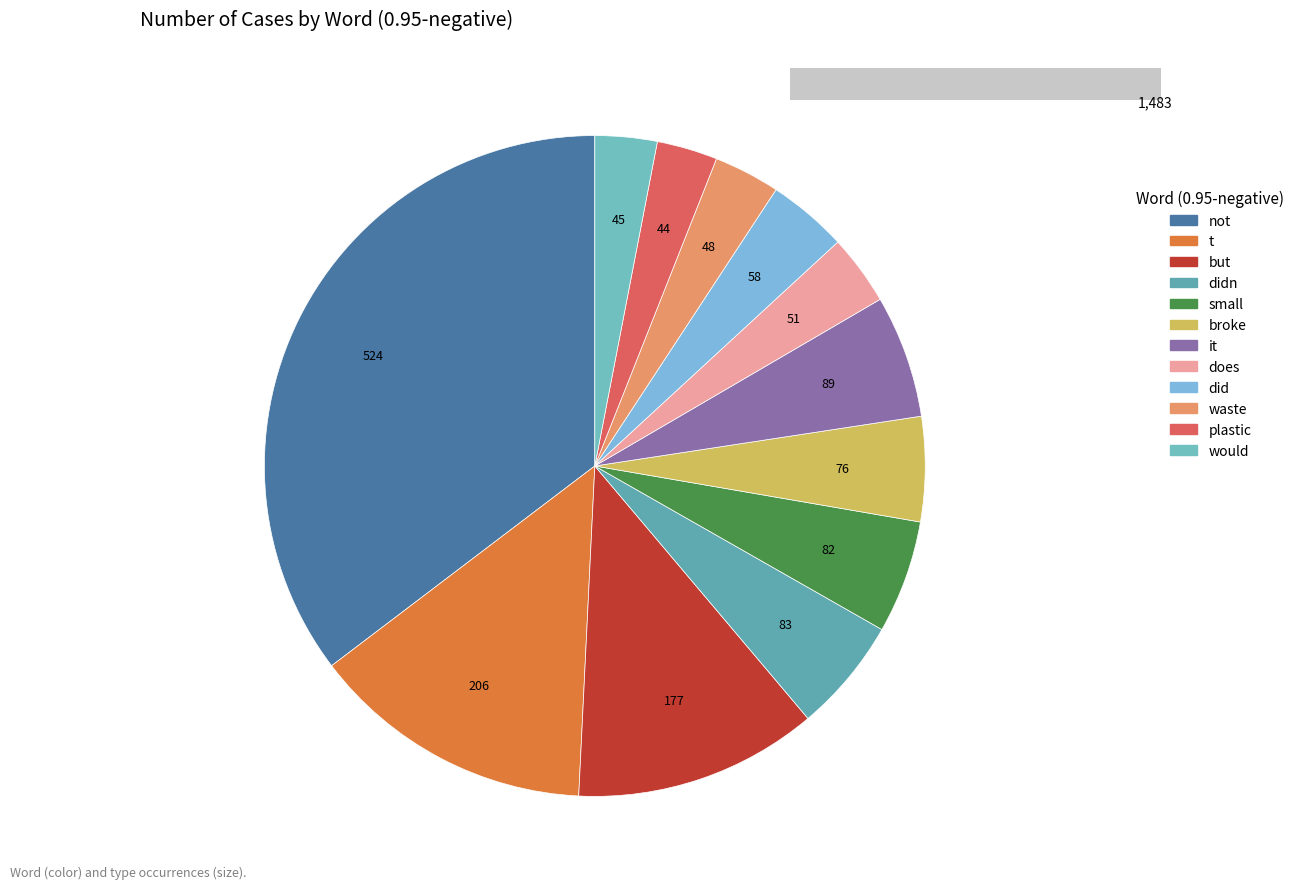

Between plastic and not, which is larger?

not